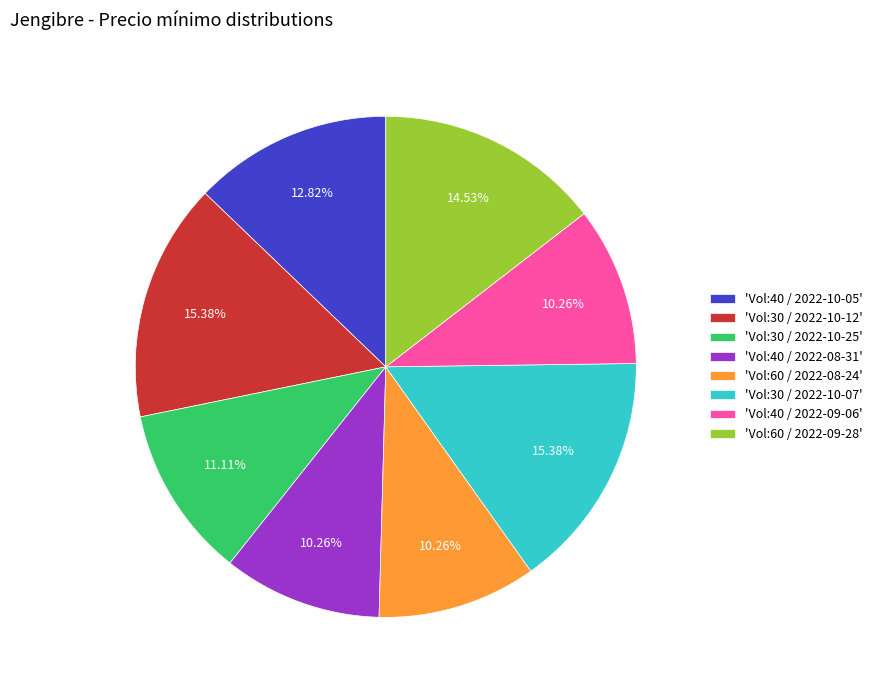

Does 'Vol:60 / 2022-09-28' represent more than half of the total?

No